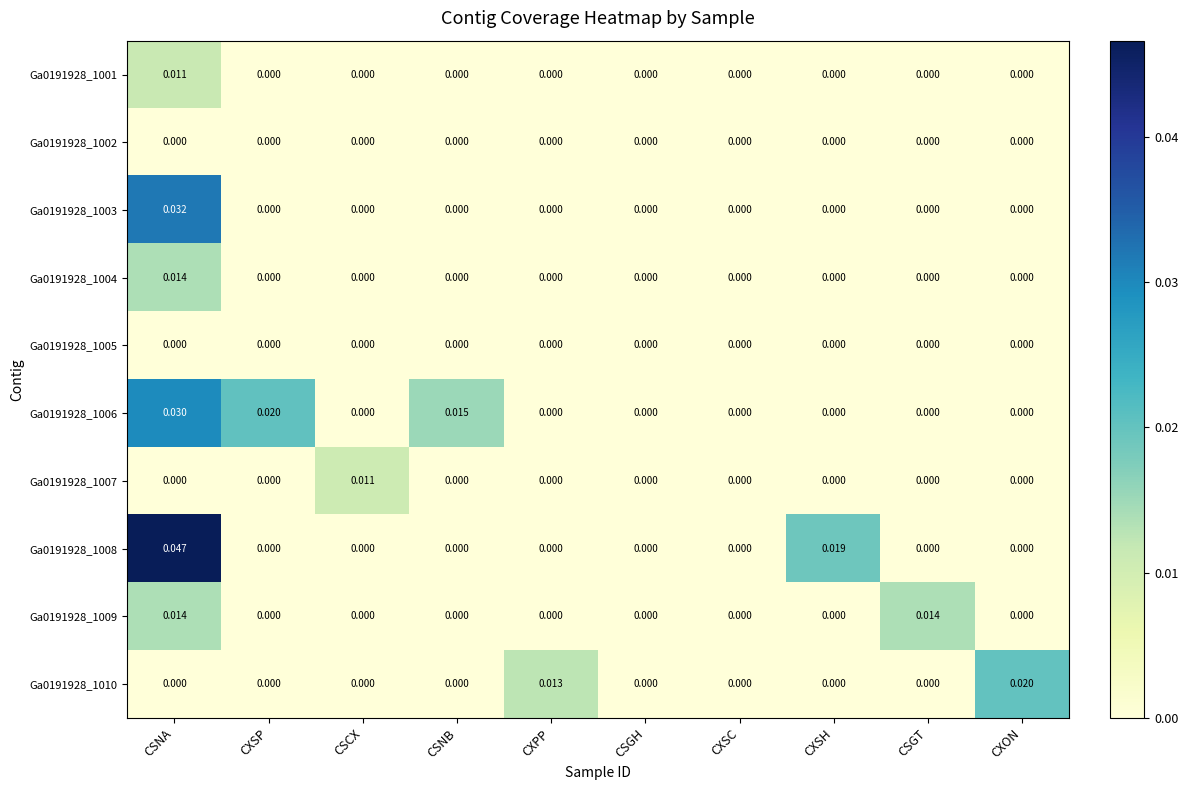

At which label does Ga0191928_1010 reach its peak?

CXON